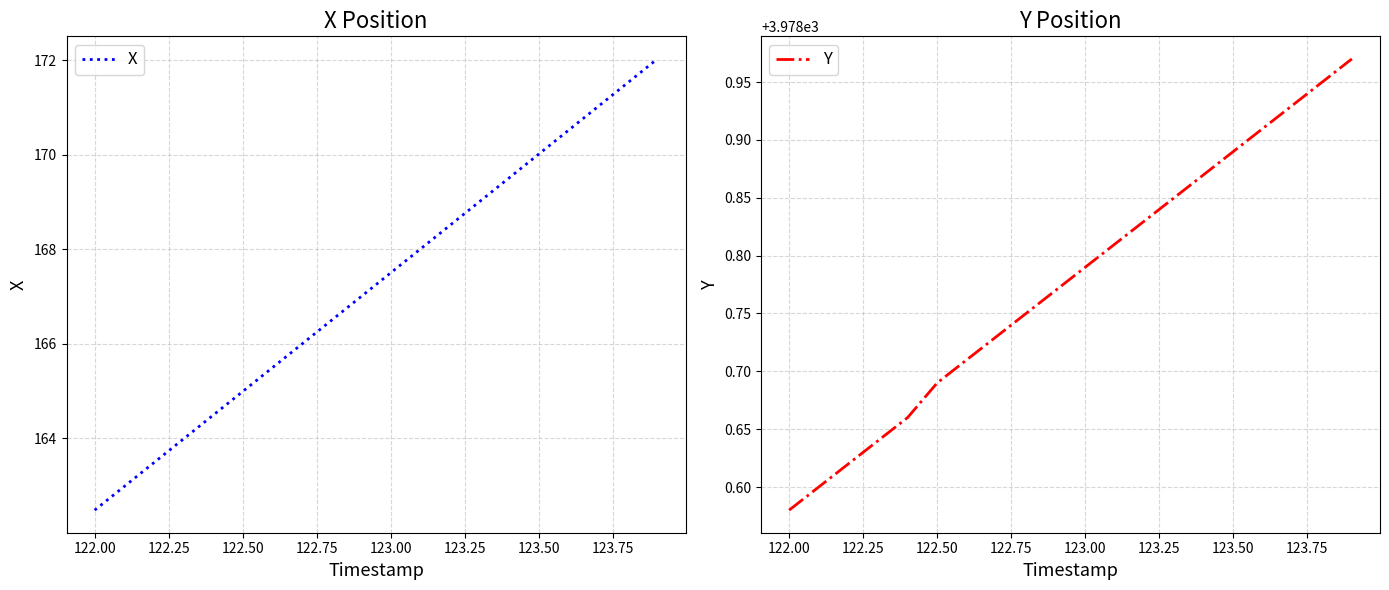

The value of X at 122.00 is 162.5. True or false?

True